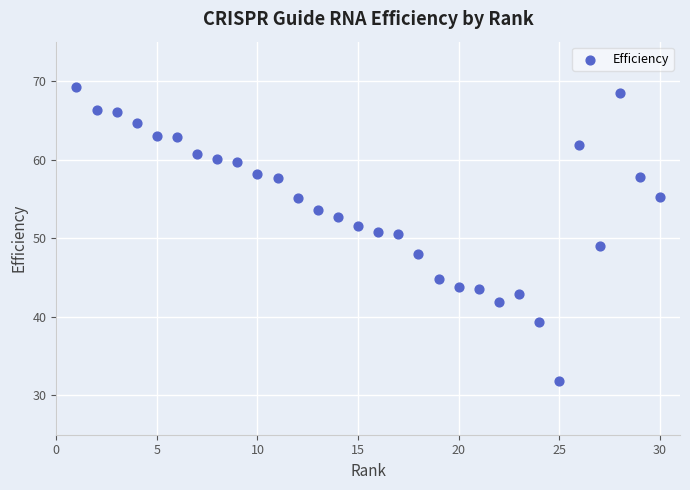

What is the range of X values (max minus min)?

29.0